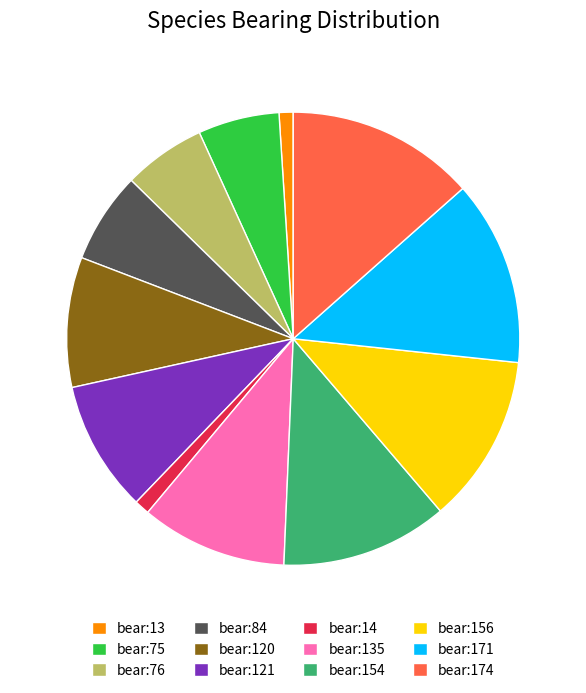

How many slices are in this pie chart?

12